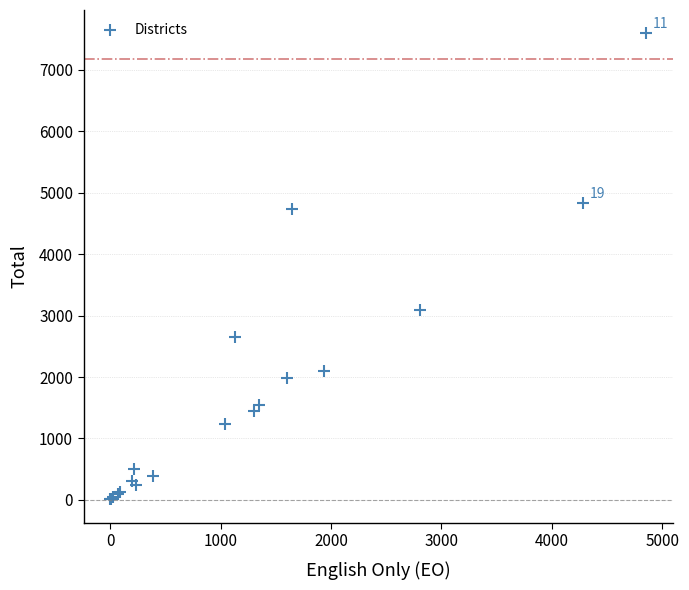

What Y value in the scatter plot is closest to 3801?

3086